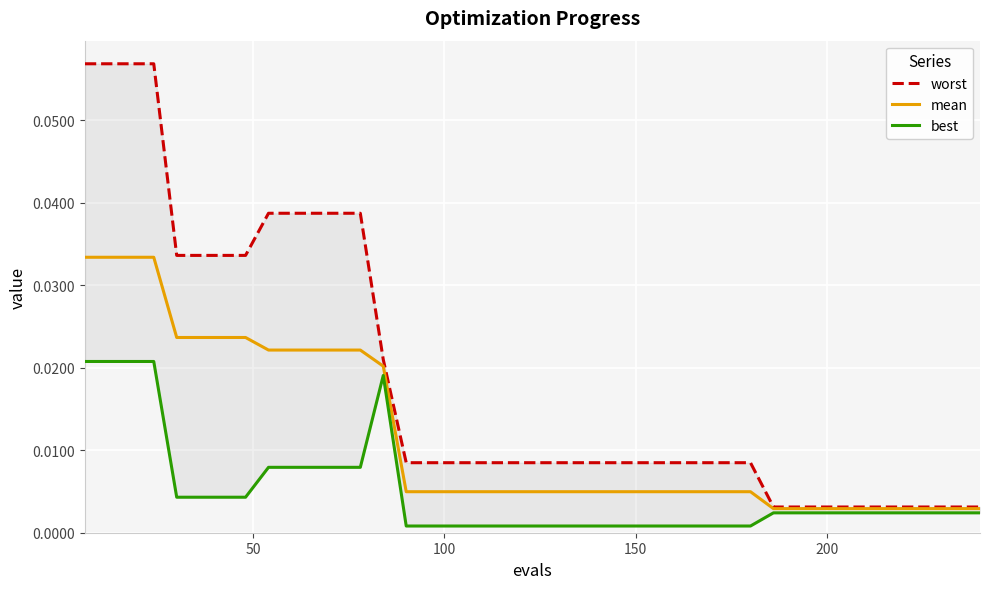

Reading left to right, what are all the values shown in this chart?

worst: 0.1	0.1	0.1	0.1	0.0	0.0	0.0	0.0	0.0	0.0	0.0	0.0	0.0	0.0	0.0	0.0	0.0	0.0	0.0	0.0	0.0	0.0	0.0	0.0	0.0	0.0	0.0	0.0	0.0	0.0	0.0	0.0	0.0	0.0	0.0	0.0	0.0	0.0	0.0	0.0
mean: 0.0	0.0	0.0	0.0	0.0	0.0	0.0	0.0	0.0	0.0	0.0	0.0	0.0	0.0	0.0	0.0	0.0	0.0	0.0	0.0	0.0	0.0	0.0	0.0	0.0	0.0	0.0	0.0	0.0	0.0	0.0	0.0	0.0	0.0	0.0	0.0	0.0	0.0	0.0	0.0
best: 0.0	0.0	0.0	0.0	0.0	0.0	0.0	0.0	0.0	0.0	0.0	0.0	0.0	0.0	0.0	0.0	0.0	0.0	0.0	0.0	0.0	0.0	0.0	0.0	0.0	0.0	0.0	0.0	0.0	0.0	0.0	0.0	0.0	0.0	0.0	0.0	0.0	0.0	0.0	0.0